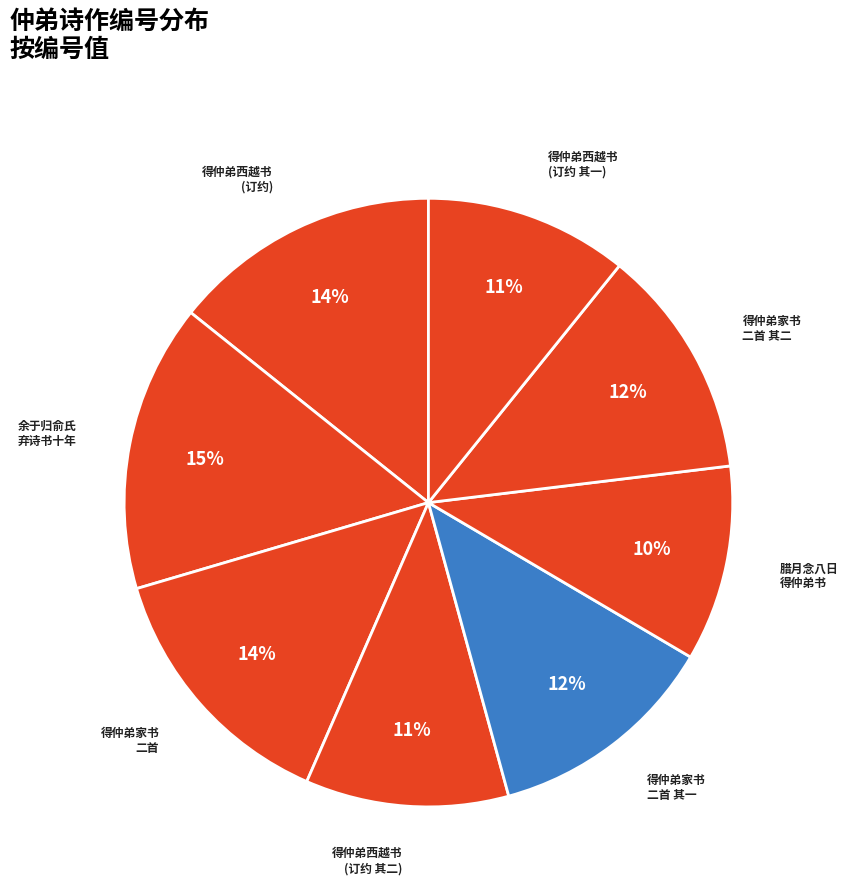

Count the number of slices in the pie.

8